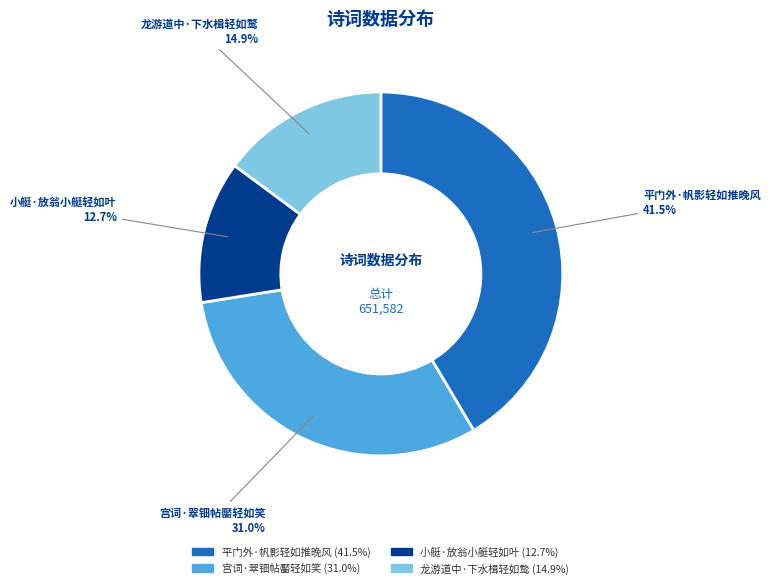

What is the ratio of the value at 宫词·翠钿帖靨轻如笑 to the value at 小艇·放翁小艇轻如叶?

2.4